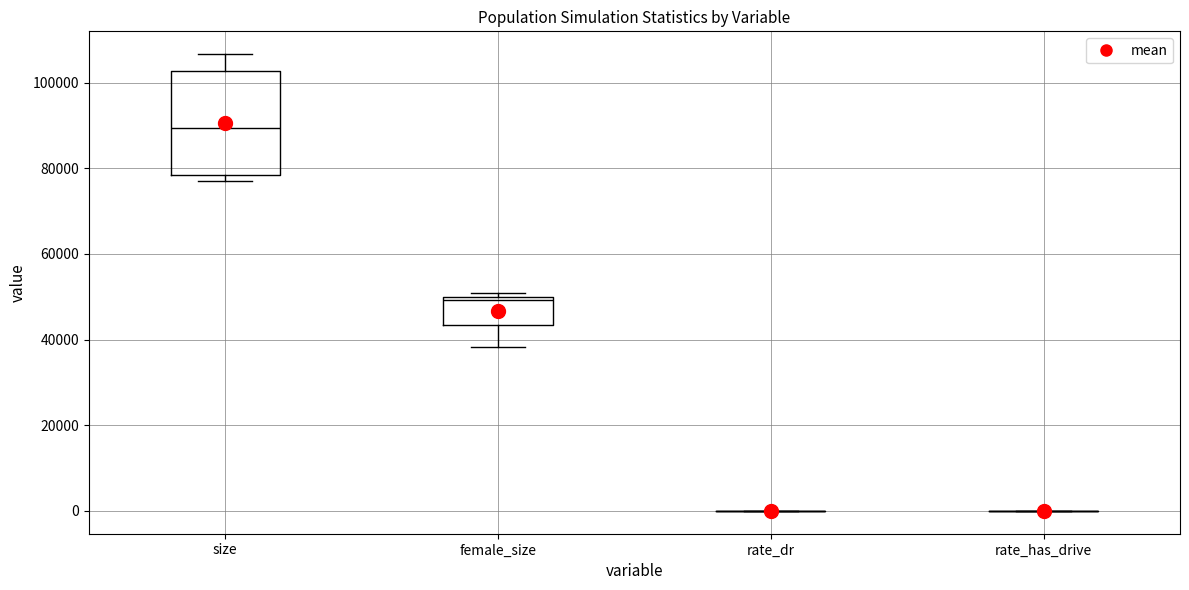

Comparing the boxes themselves (not the whiskers), which one is the tallest?

size